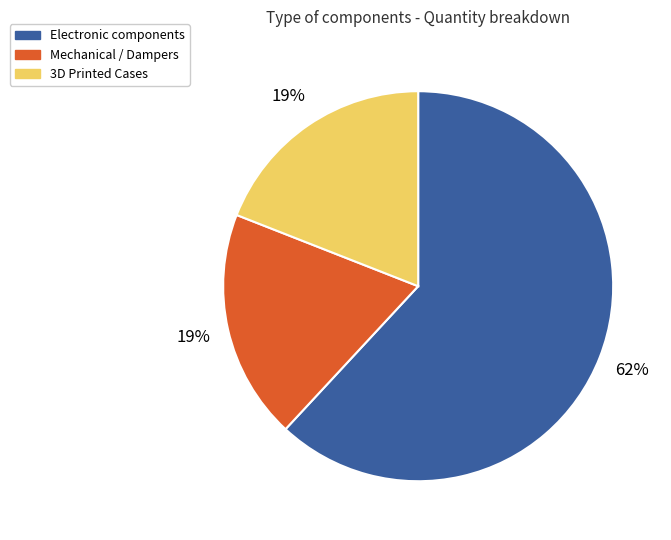

To the nearest percent, what portion does Mechanical / Dampers represent?

19%